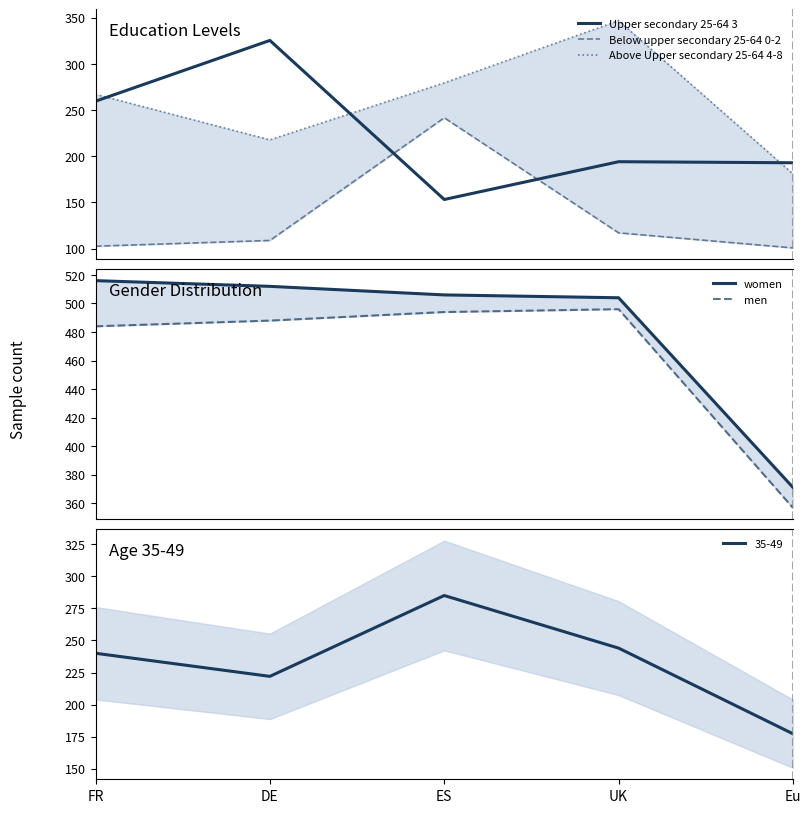

Which series has the largest range (max minus min)?

Upper secondary 25-64 3